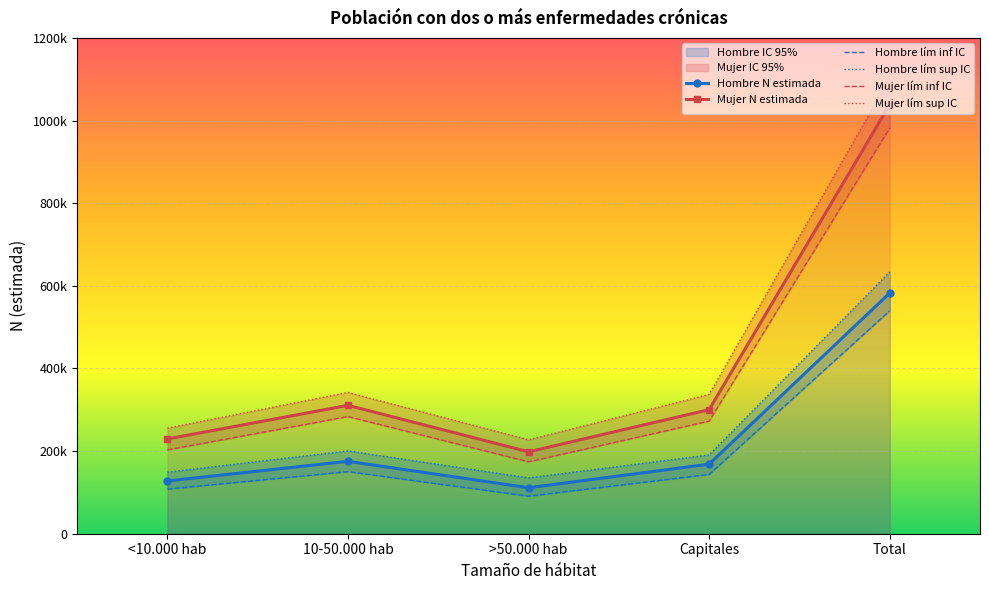

What position from the right is >50.000 hab?

3